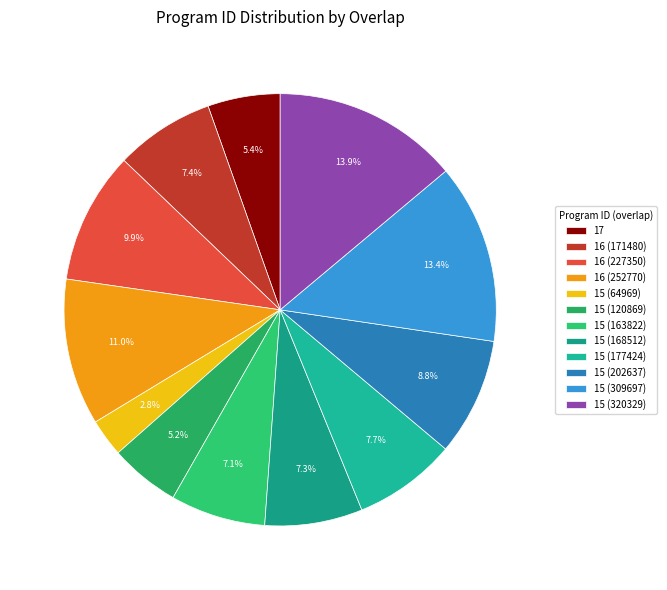

To the nearest percent, what is the combined percentage of 16 (171480) and 15 (168512)?

15%